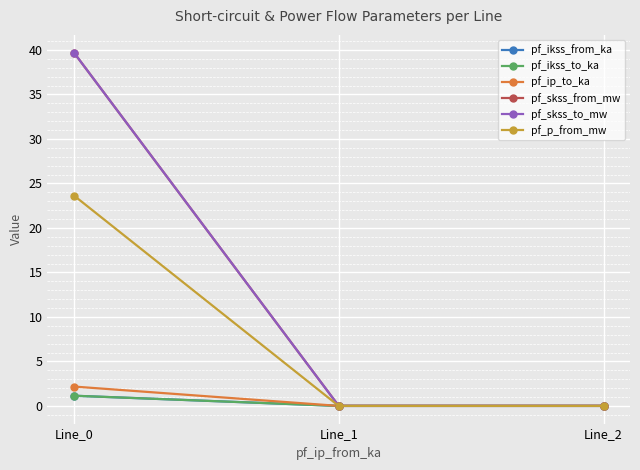

Between Line_1 and Line_0, which is larger?

Line_0